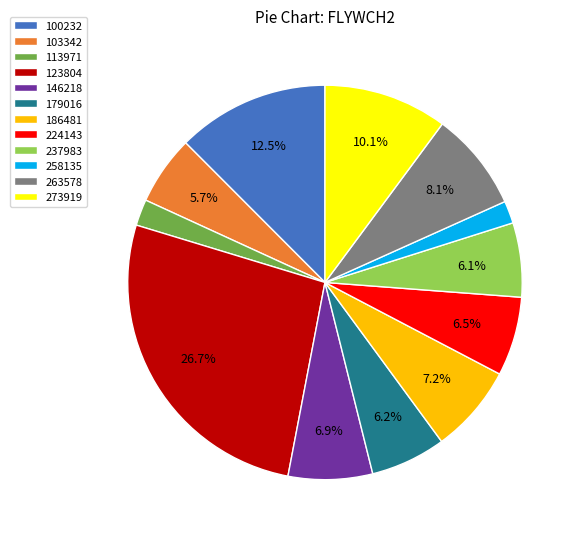

The 146218 slice represents 7% of the pie. True or false?

True